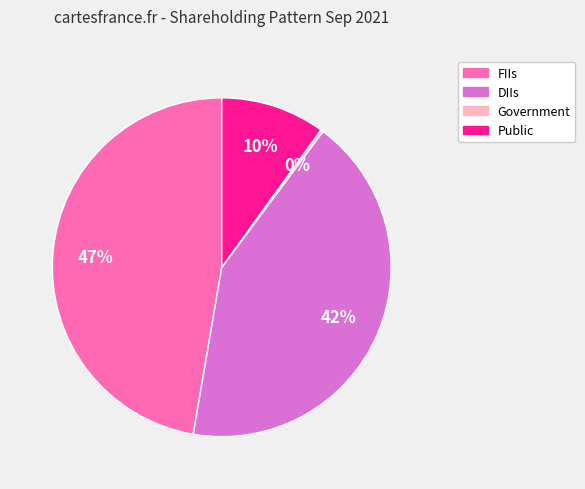

Does DIIs represent more than half of the total?

No